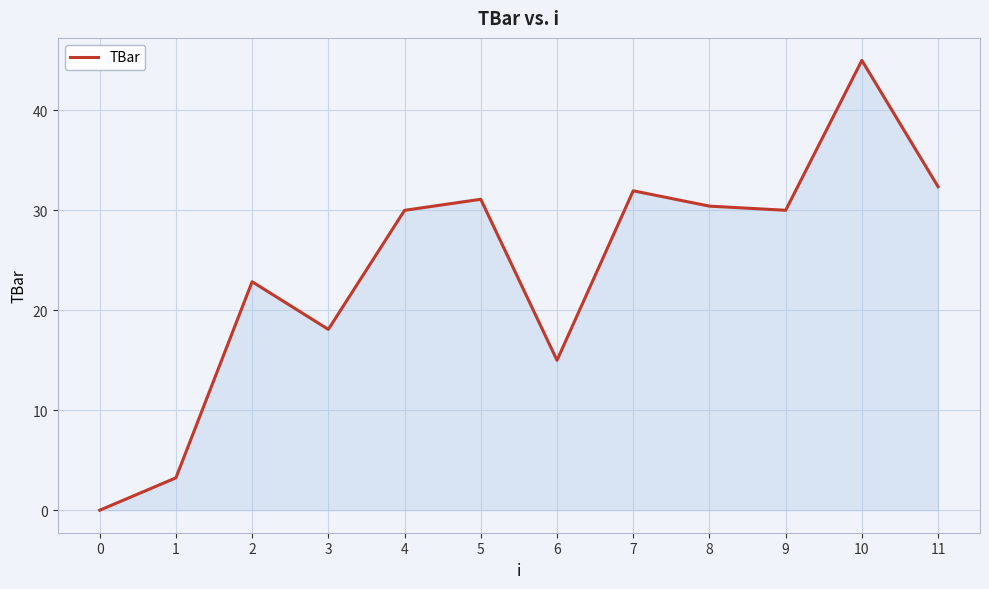

What is the maximum value shown in the chart?

45.0